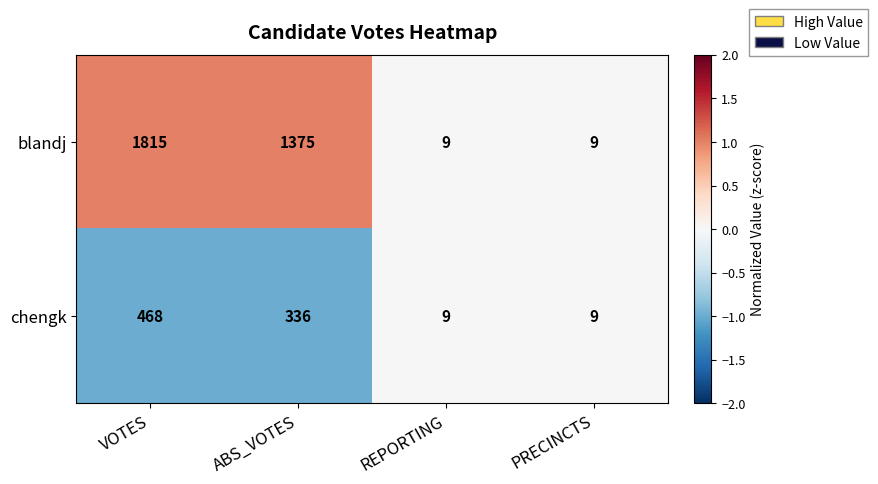

How many values in the chengk series are below 336?

2